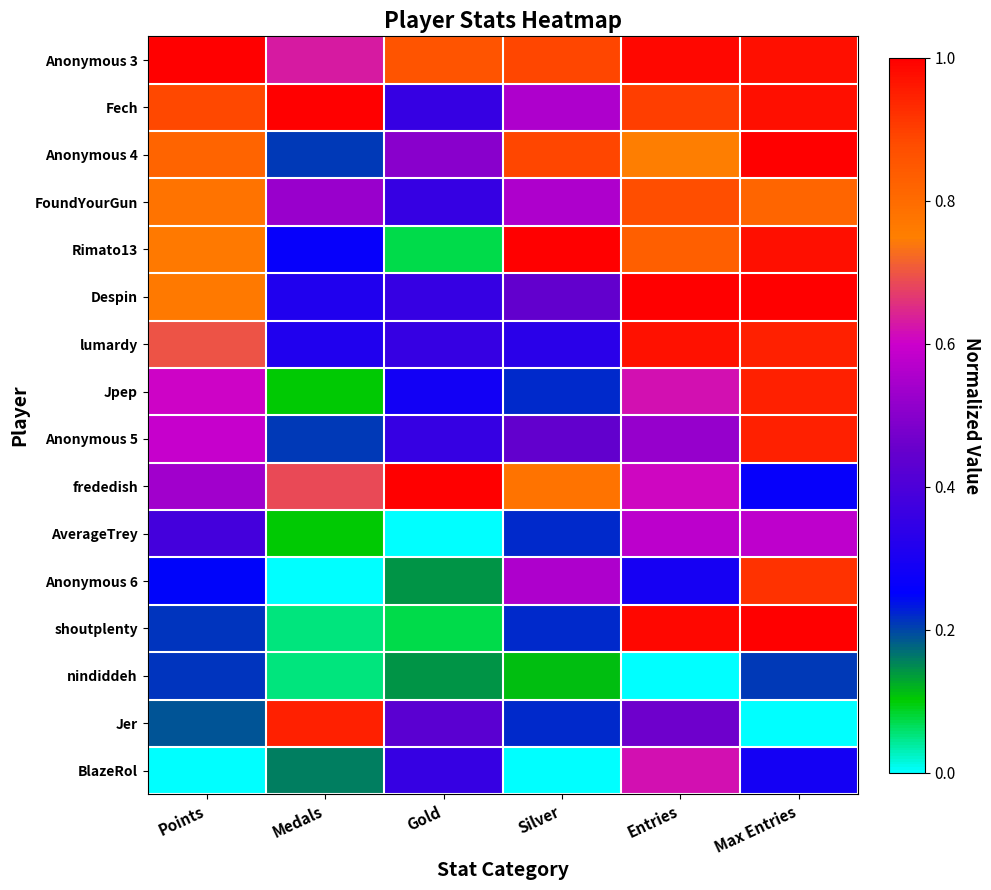

Reading left to right, transcribe all the data shown in this chart.

Anonymous 3: Points=1.0	Medals=0.6	Gold=0.9	Silver=0.9	Entries=1.0	Max Entries=1.0
Fech: Points=0.9	Medals=1.0	Gold=0.4	Silver=0.6	Entries=0.9	Max Entries=1.0
Anonymous 4: Points=0.8	Medals=0.2	Gold=0.5	Silver=0.9	Entries=0.7	Max Entries=1.0
FoundYourGun: Points=0.8	Medals=0.5	Gold=0.4	Silver=0.6	Entries=0.9	Max Entries=0.8
Rimato13: Points=0.8	Medals=0.3	Gold=0.1	Silver=1.0	Entries=0.8	Max Entries=1.0
Despin: Points=0.8	Medals=0.3	Gold=0.4	Silver=0.4	Entries=1.0	Max Entries=1.0
lumardy: Points=0.7	Medals=0.3	Gold=0.4	Silver=0.3	Entries=1.0	Max Entries=0.9
Jpep: Points=0.6	Medals=0.1	Gold=0.3	Silver=0.2	Entries=0.6	Max Entries=0.9
Anonymous 5: Points=0.6	Medals=0.2	Gold=0.4	Silver=0.4	Entries=0.5	Max Entries=0.9
frededish: Points=0.5	Medals=0.7	Gold=1.0	Silver=0.8	Entries=0.6	Max Entries=0.3
AverageTrey: Points=0.4	Medals=0.1	Gold=0.0	Silver=0.2	Entries=0.6	Max Entries=0.6
Anonymous 6: Points=0.2	Medals=0.0	Gold=0.1	Silver=0.6	Entries=0.3	Max Entries=0.9
shoutplenty: Points=0.2	Medals=0.1	Gold=0.1	Silver=0.2	Entries=1.0	Max Entries=1.0
nindiddeh: Points=0.2	Medals=0.1	Gold=0.1	Silver=0.1	Entries=0.0	Max Entries=0.2
Jer: Points=0.2	Medals=0.9	Gold=0.4	Silver=0.2	Entries=0.5	Max Entries=0.0
BlazeRol: Points=0.0	Medals=0.2	Gold=0.4	Silver=0.0	Entries=0.6	Max Entries=0.3